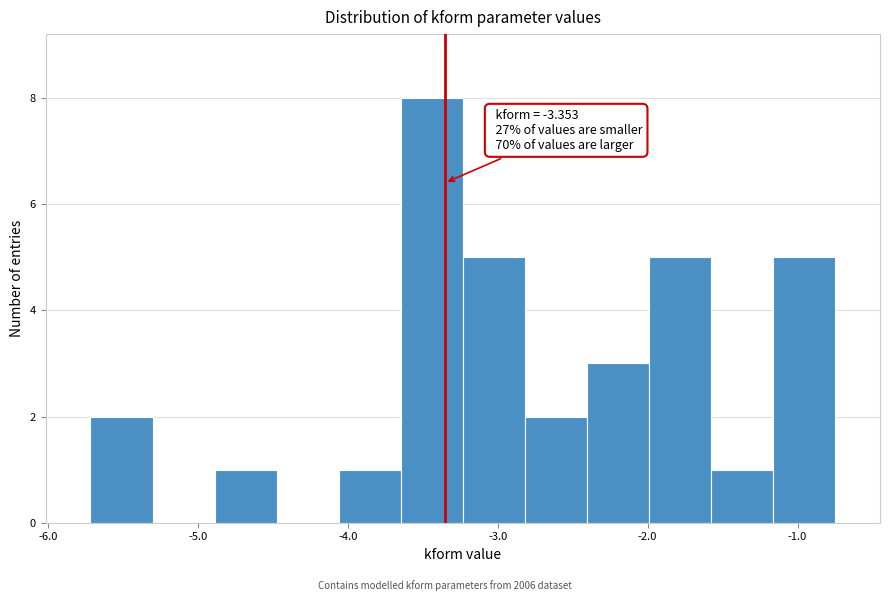

Which range on the x-axis has the tallest bar?

-3.6 to -3.2